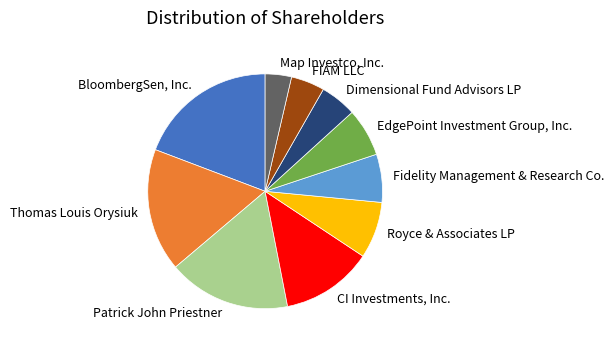

The CI Investments, Inc. slice represents 7% of the pie. True or false?

False